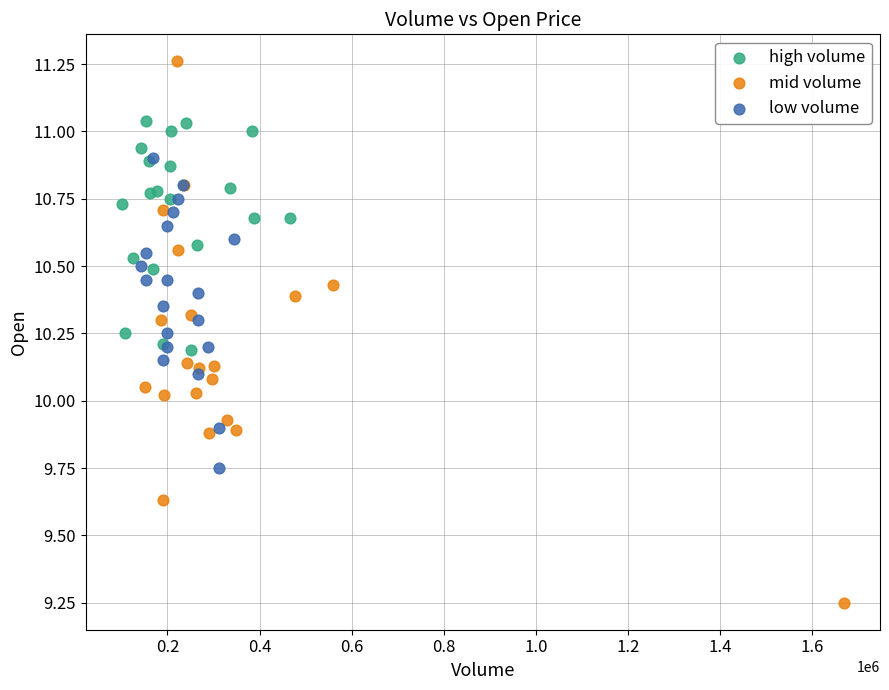

What are all the series names shown in the legend?

high volume, mid volume, low volume